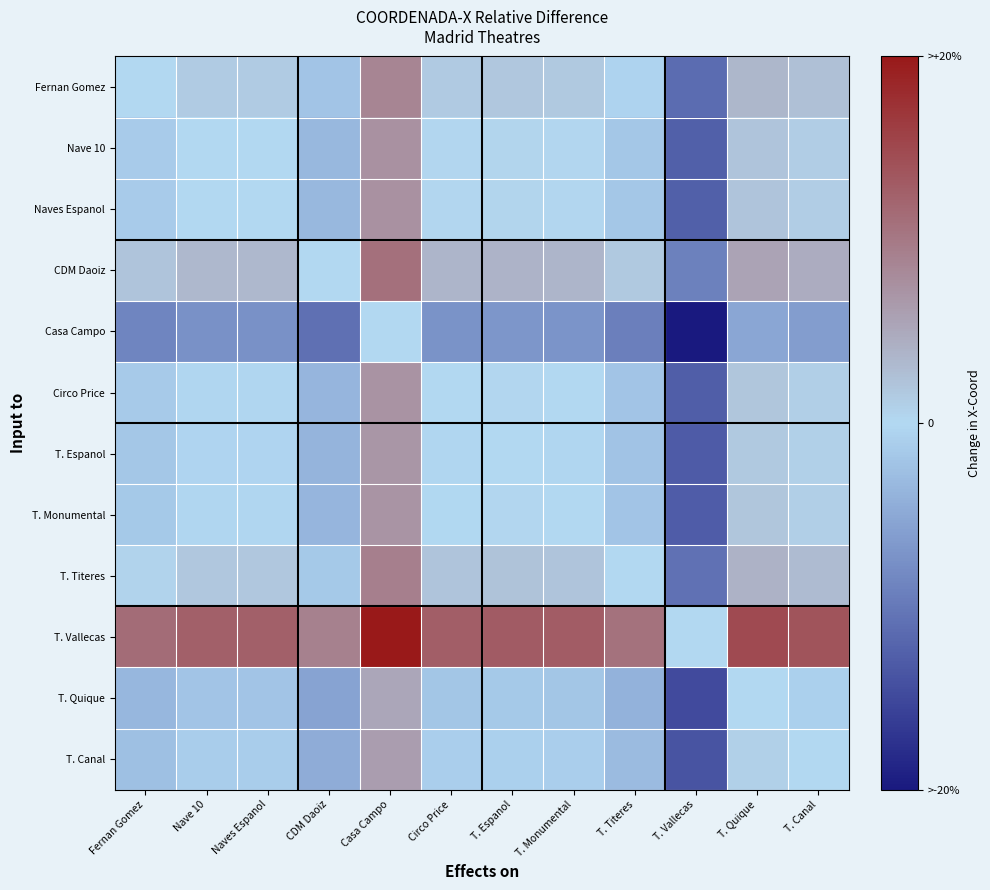

Which category has the highest value across all series?

Casa Campo